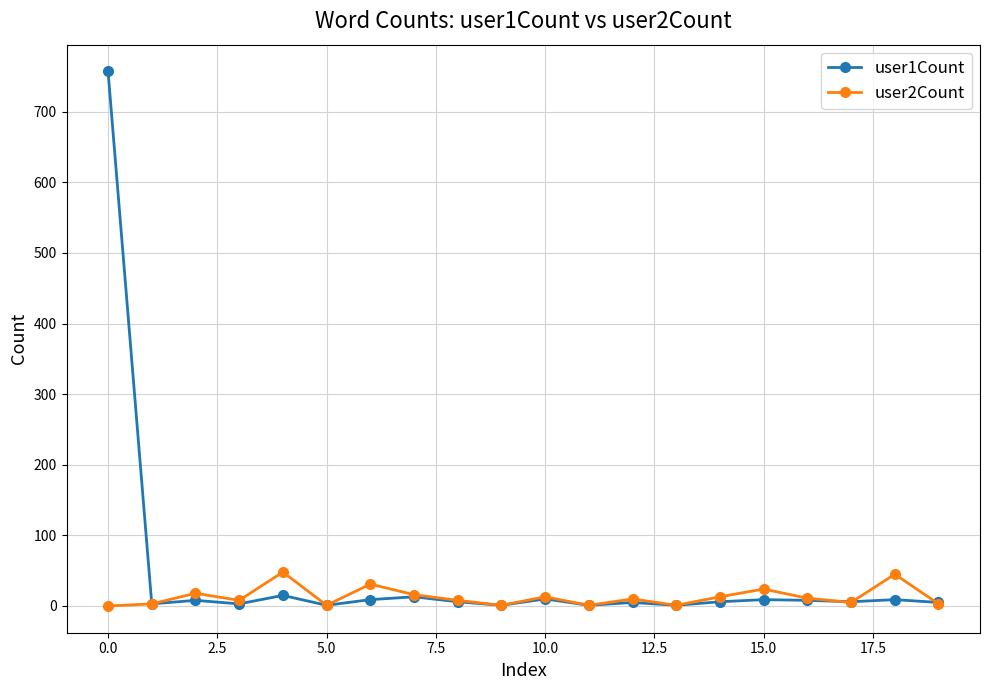

List the series in order of their peak value, lowest first.

user2Count, user1Count